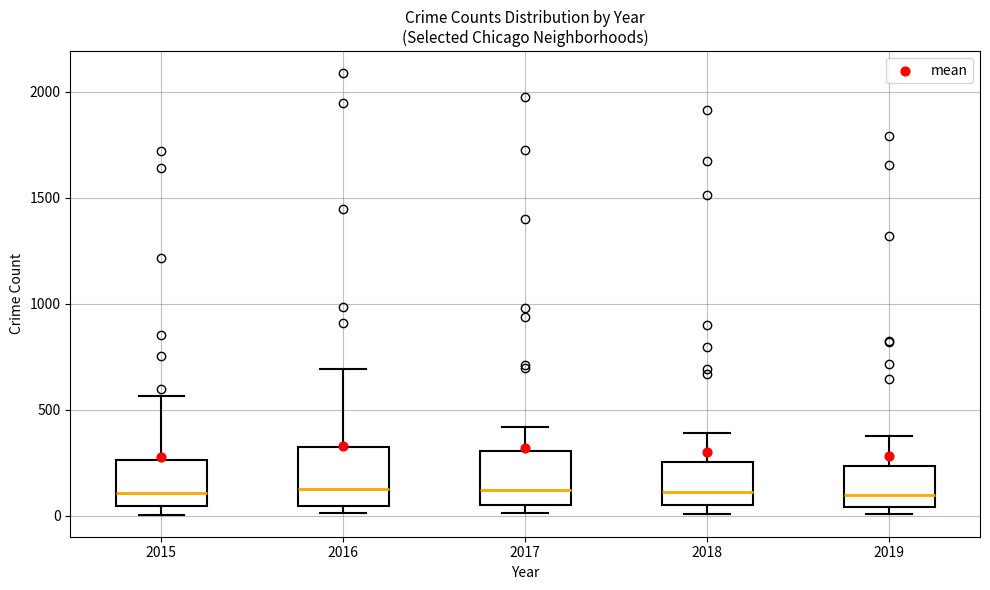

Reading left to right, transcribe this box plot: for each box, give where its median line is, the range the box spans, and where its two whiskers end, as read against the y-axis. The values are not printed on the chart, so give them approximately, as read against the axis.

2015: median 100, box 50 to 250, whiskers 0 to 550
2016: median 150, box 50 to 300, whiskers 0 to 700
2017: median 100, box 50 to 300, whiskers 0 to 400
2018: median 100, box 50 to 250, whiskers 0 to 400
2019: median 100, box 50 to 250, whiskers 0 to 400